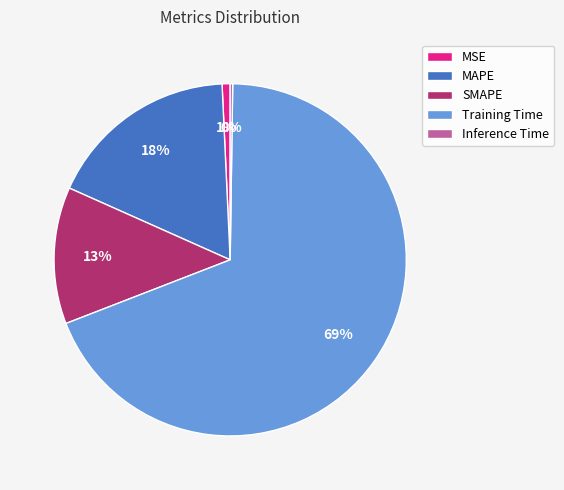

Is it true that MAPE is 5% of the pie?

False